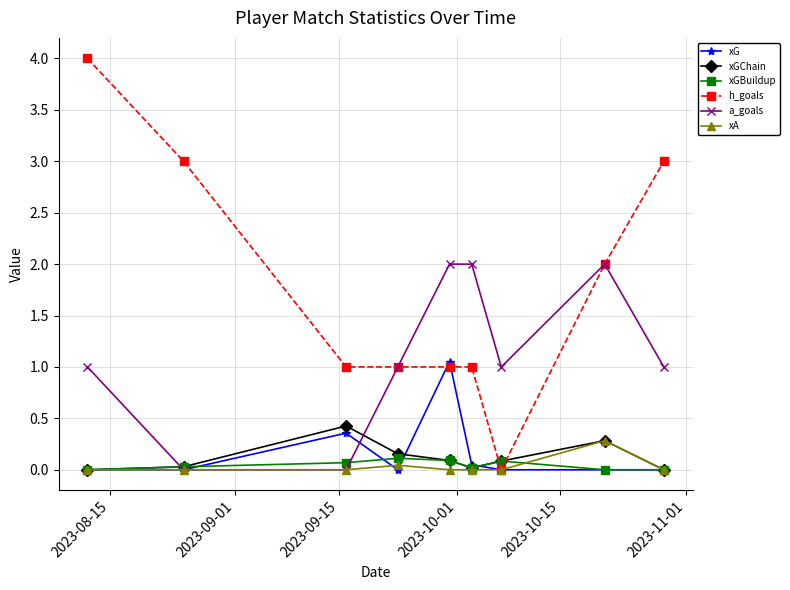

True or false: xGBuildup has more than 0 points higher than both neighbors.

True